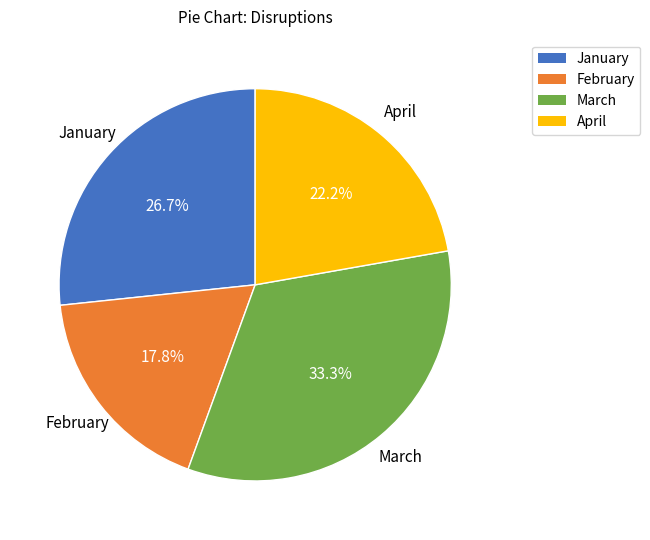

Rank the categories by value from highest to lowest.

March, January, April, February